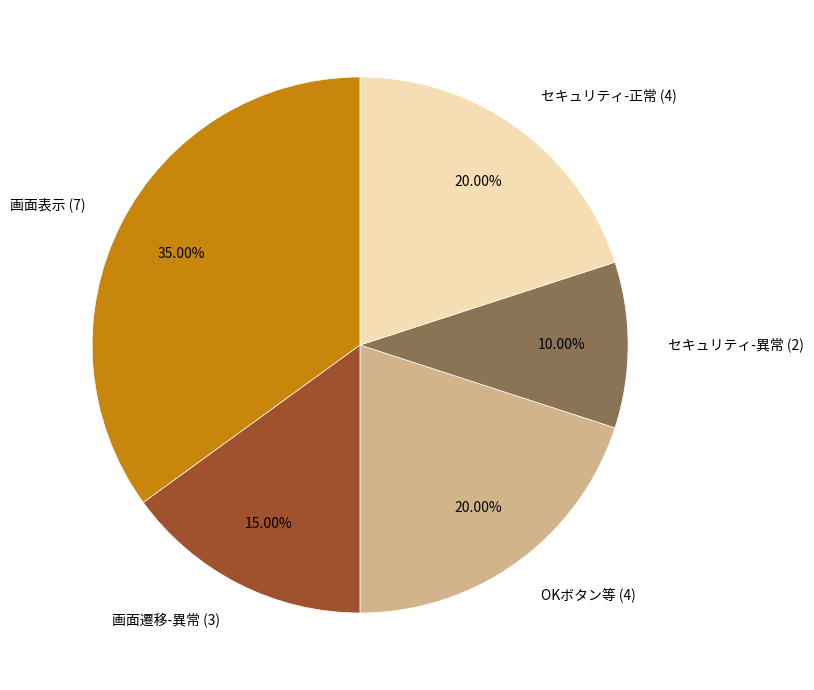

Approximately how many times larger is the value at セキュリティ-異常 (2) compared to OKボタン等 (4)?

0.5